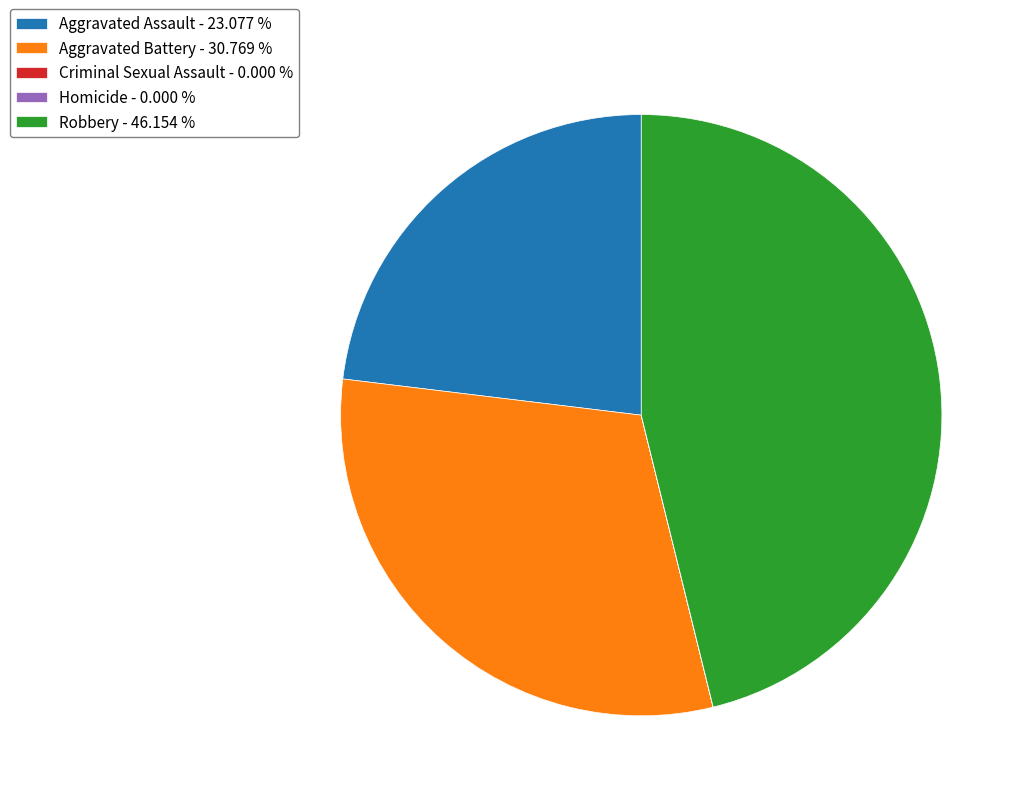

Does Robbery - 46.154 % account for over 50% of the chart?

No